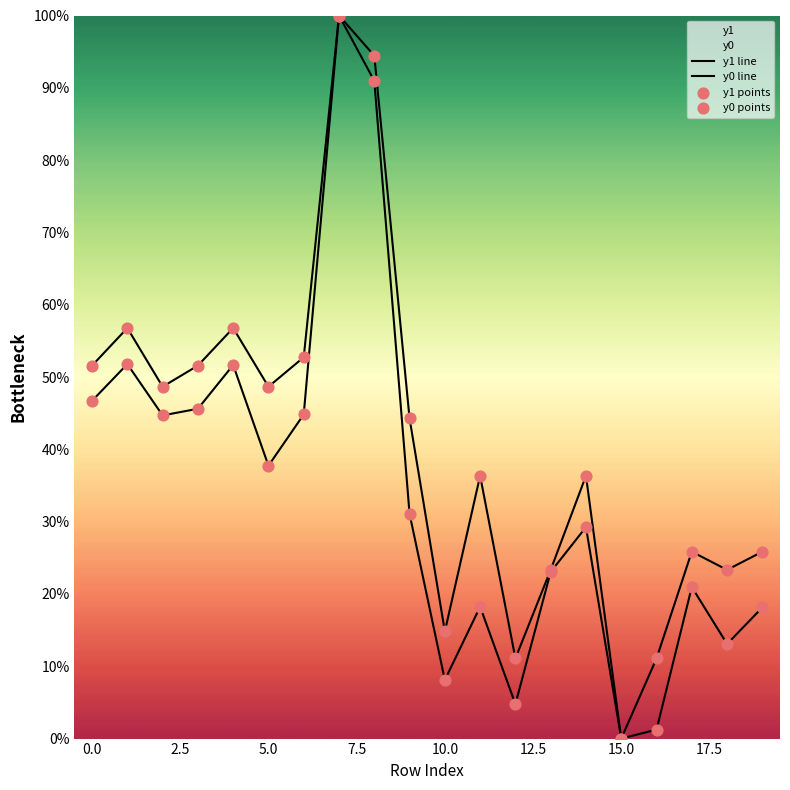

At how many categories does at least one series exceed 15?

16